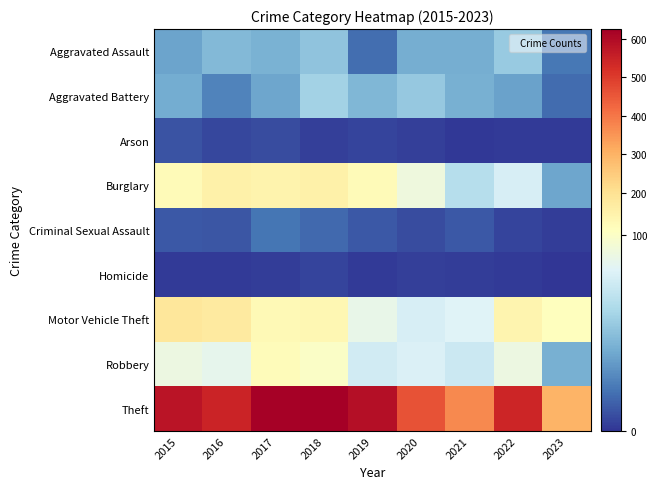

Between 2023 and 2019, which is larger?

2023